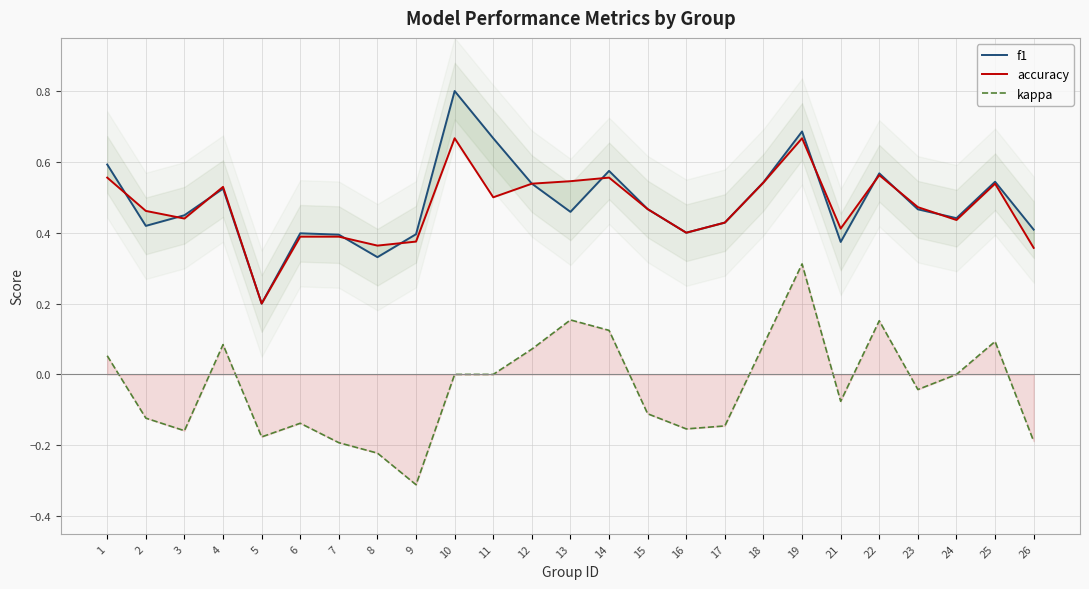

Reading left to right, transcribe all the data shown in this chart.

f1: 0.6	0.4	0.4	0.5	0.2	0.4	0.4	0.3	0.4	0.8	0.7	0.5	0.5	0.6	0.5	0.4	0.4	0.5	0.7	0.4	0.6	0.5	0.4	0.5	0.4
accuracy: 0.6	0.5	0.4	0.5	0.2	0.4	0.4	0.4	0.4	0.7	0.5	0.5	0.5	0.6	0.5	0.4	0.4	0.5	0.7	0.4	0.6	0.5	0.4	0.5	0.4
kappa: 0.1	-0.1	-0.2	0.1	-0.2	-0.1	-0.2	-0.2	-0.3	0.0	0.0	0.1	0.2	0.1	-0.1	-0.2	-0.1	0.1	0.3	-0.1	0.2	-0.0	0.0	0.1	-0.2